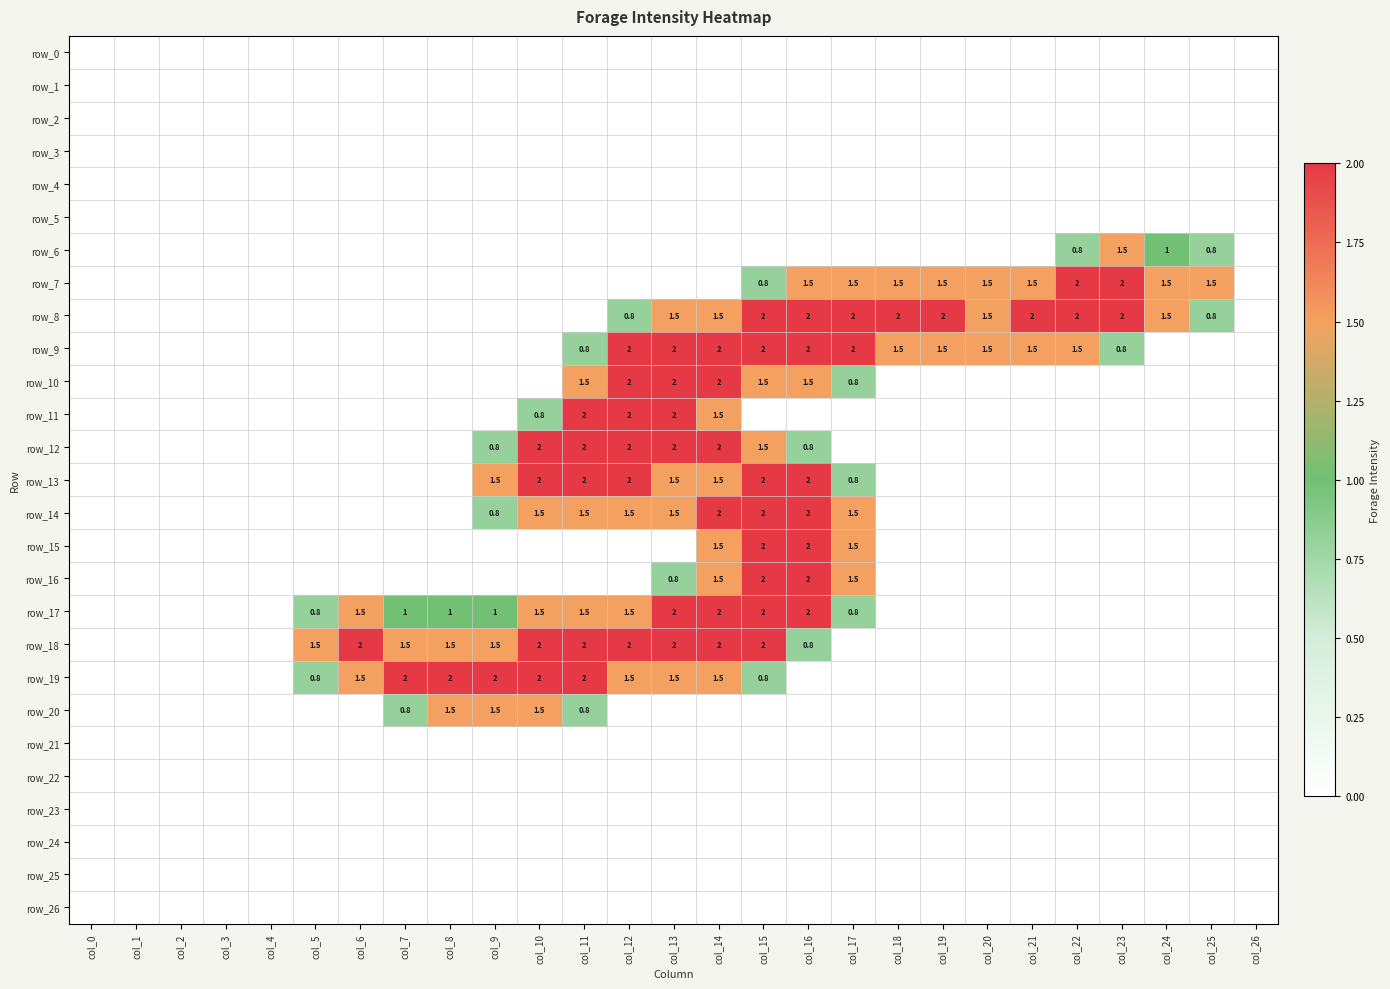

At how many categories does at least one series exceed 0?

21